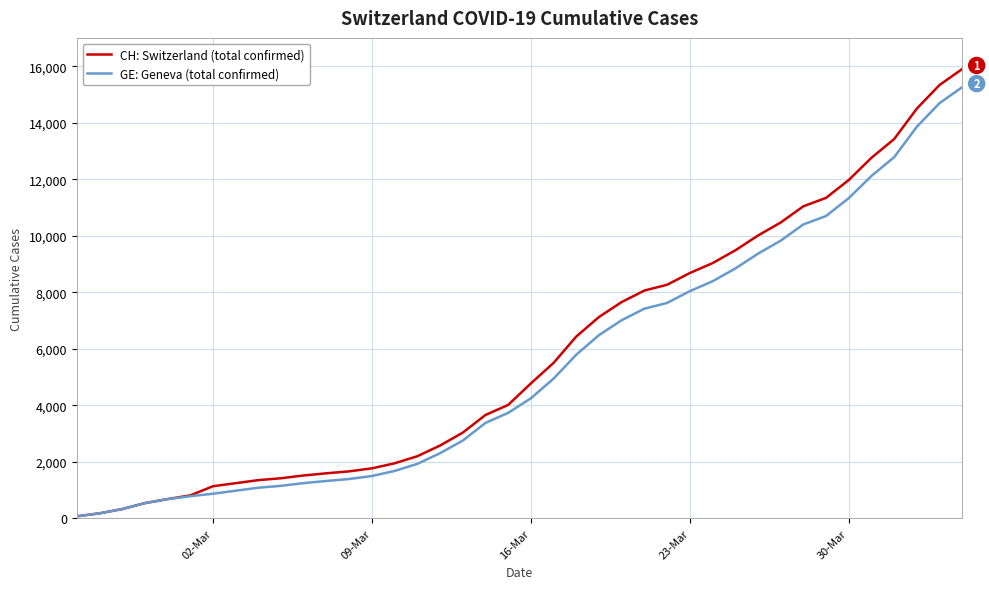

Which series has the largest range (max minus min)?

CH: Switzerland (total confirmed)